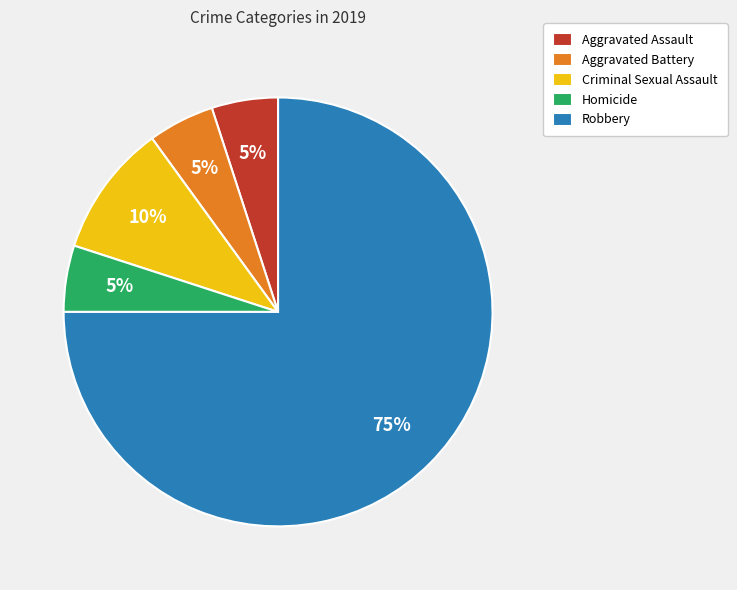

How many segments does this pie chart have?

5